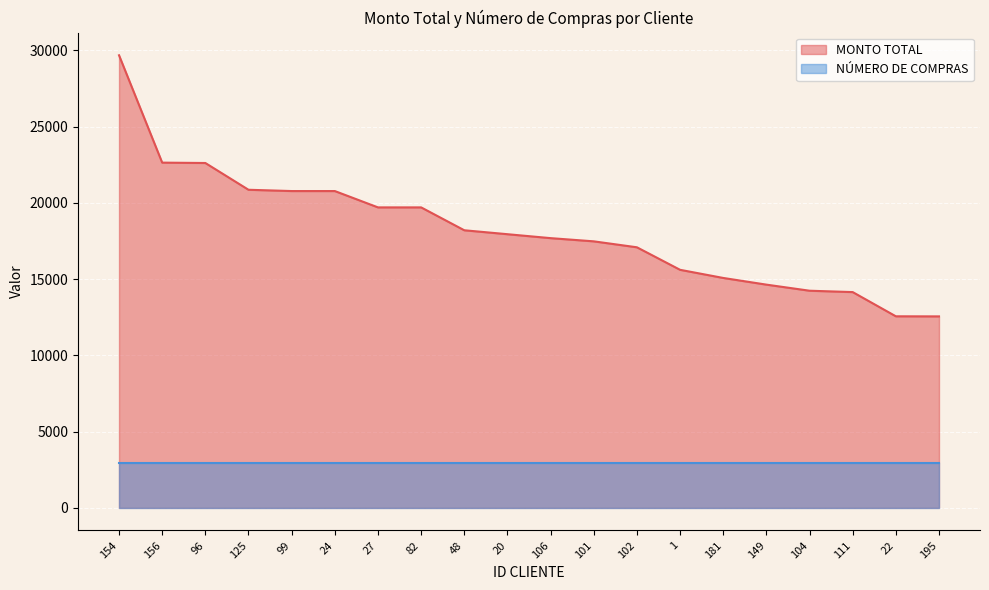

Reading left to right, transcribe all the data shown in this chart.

29670	22632	22608	20853	20769	20769	19698	19698	18198	17940	17682	17472	17082	15606	15072	14634	14235	14145	12558	12552